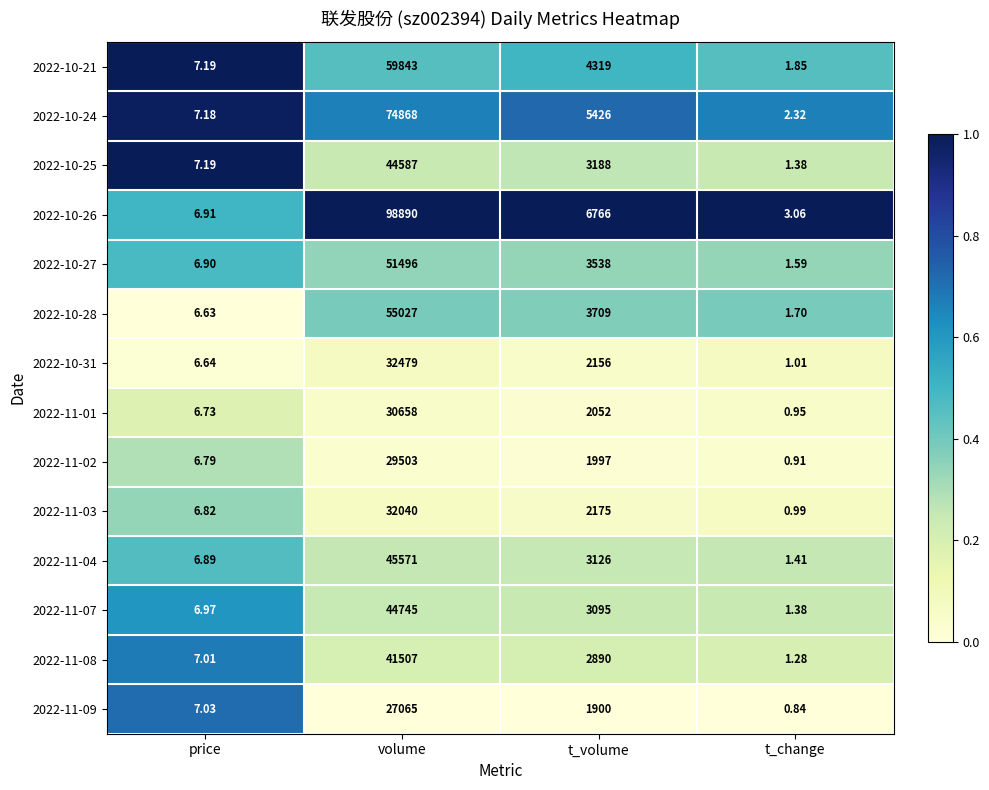

Where does the 2022-10-31 series first go above 2156?

volume